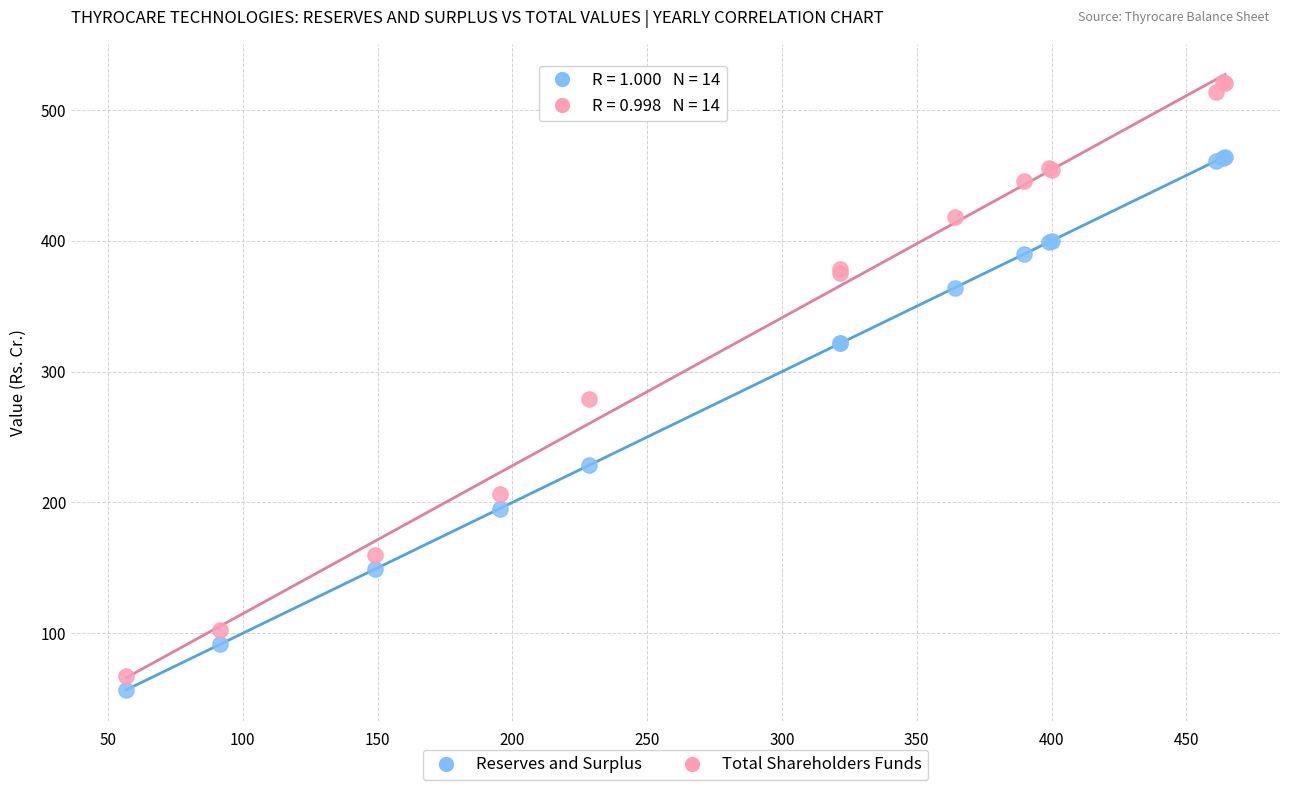

In the Total Shareholders Funds series, what Y value is closest to 294?

278.9